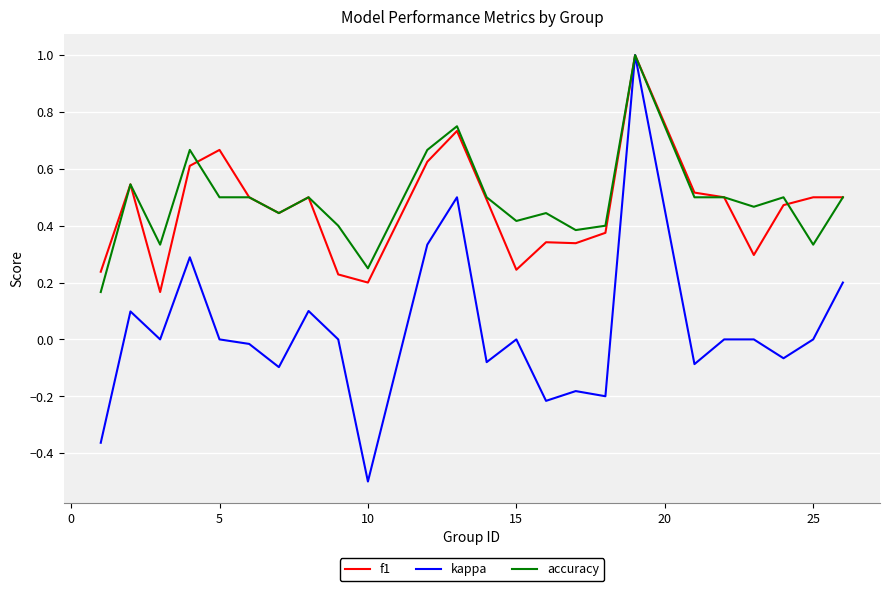

What is the minimum value shown in the chart?

-0.5